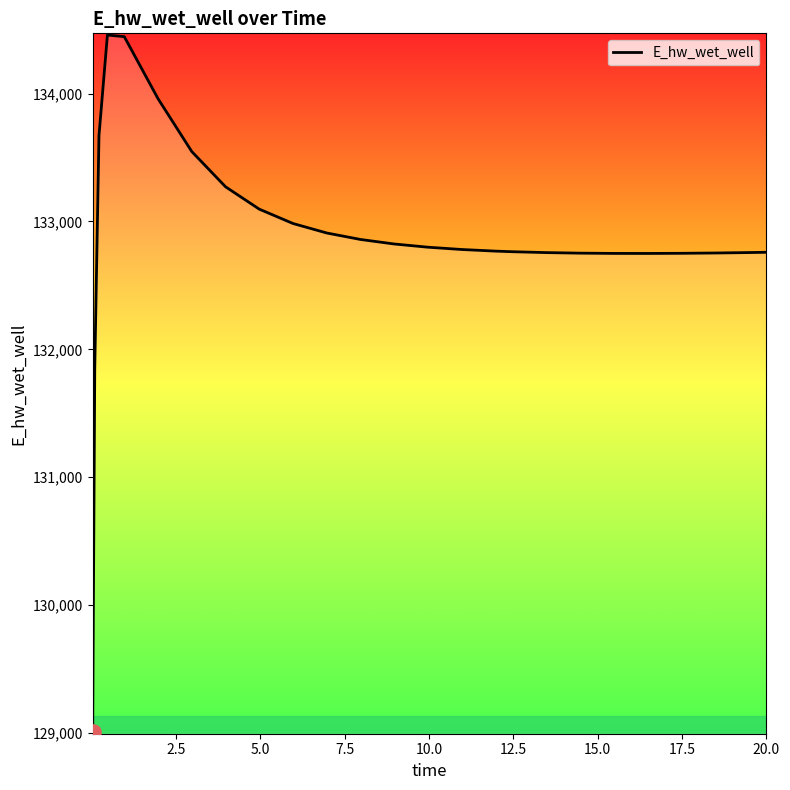

What is the smallest value displayed?

129007.1